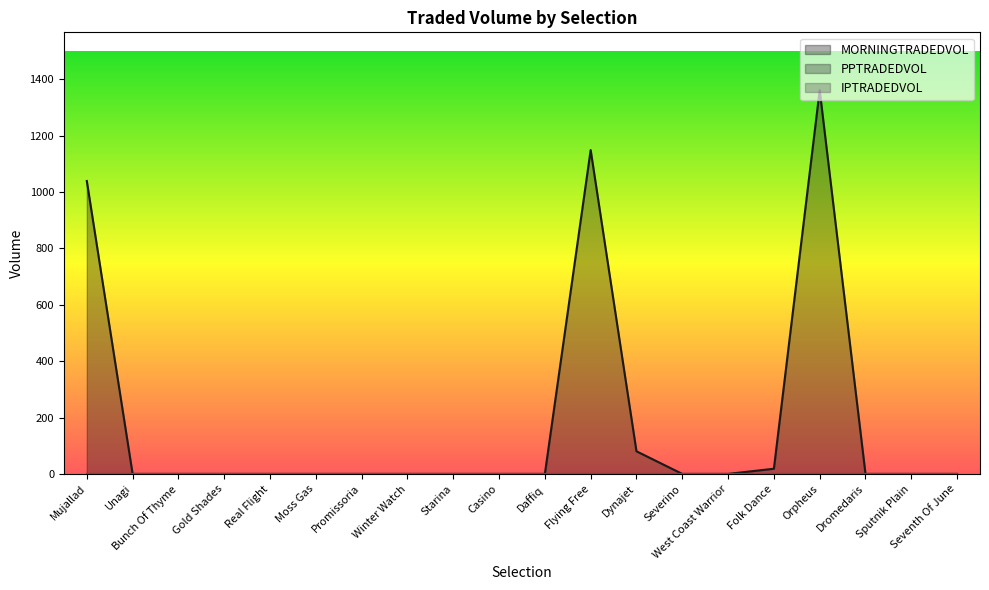

True or false: IPTRADEDVOL and PPTRADEDVOL cross at least once.

False